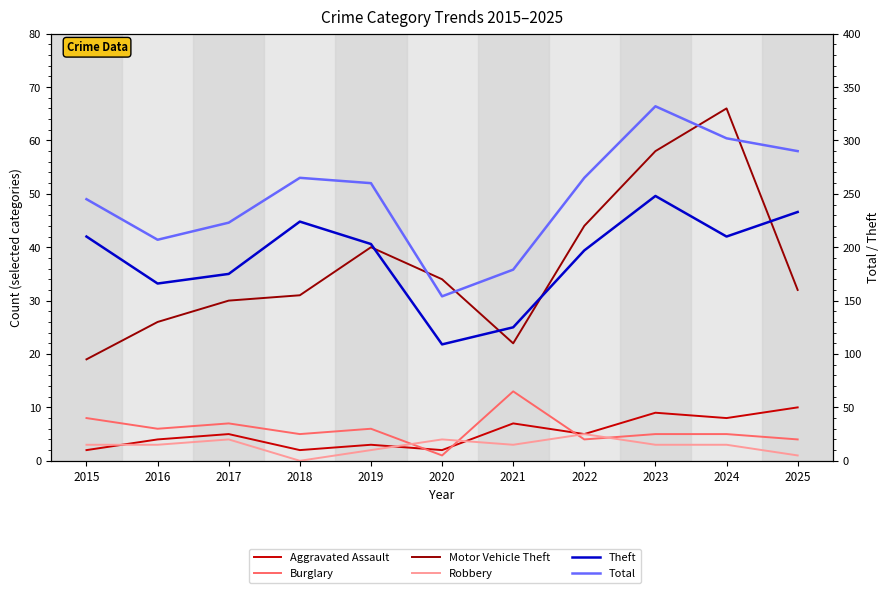

What is the difference between the Burglary values at 2025 and 2016?

2